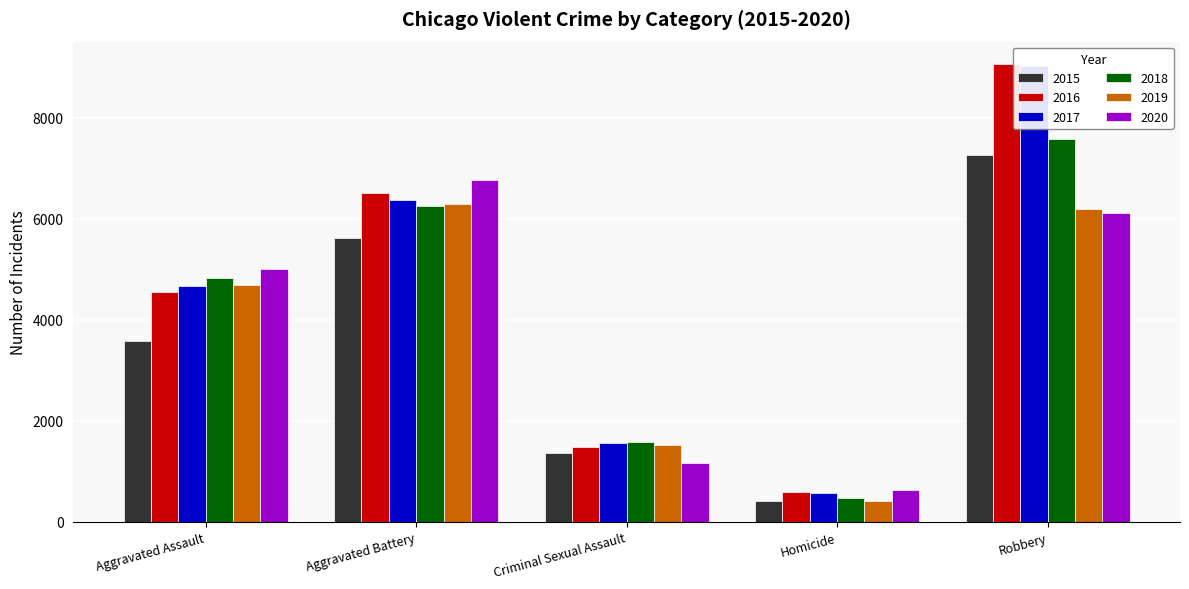

Reading left to right, extract all data points from this chart.

2015: 3574	5612	1356	407	7264
2016: 4549	6515	1486	596	9051
2017: 4662	6374	1556	565	9018
2018: 4820	6246	1567	473	7585
2019: 4688	6298	1519	413	6184
2020: 5005	6762	1170	631	6115